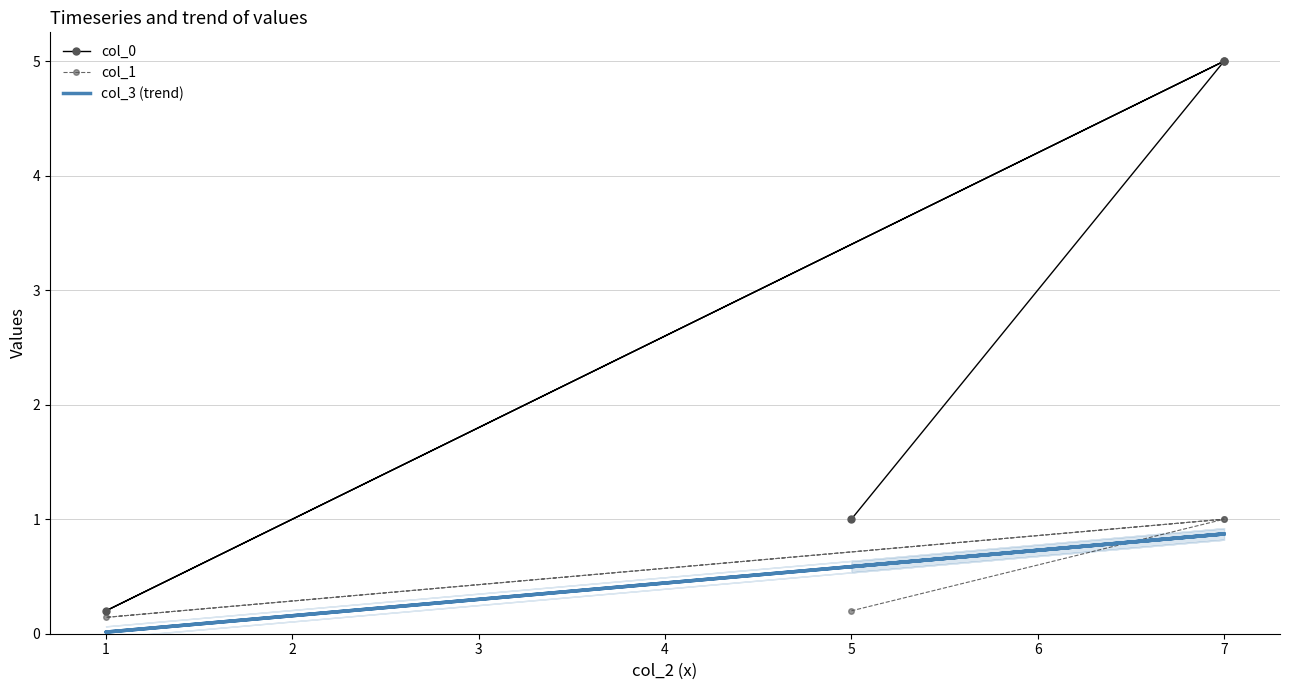

Is it true that col_3 (trend) equals 0.6 at 7?

False